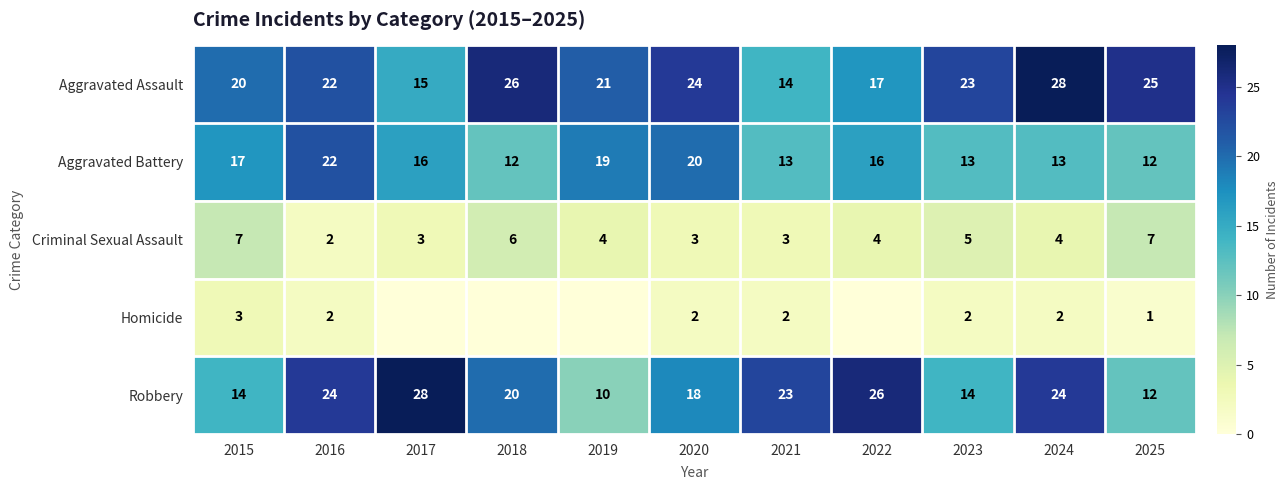

Between 2015 and 2022, which is larger?

2015